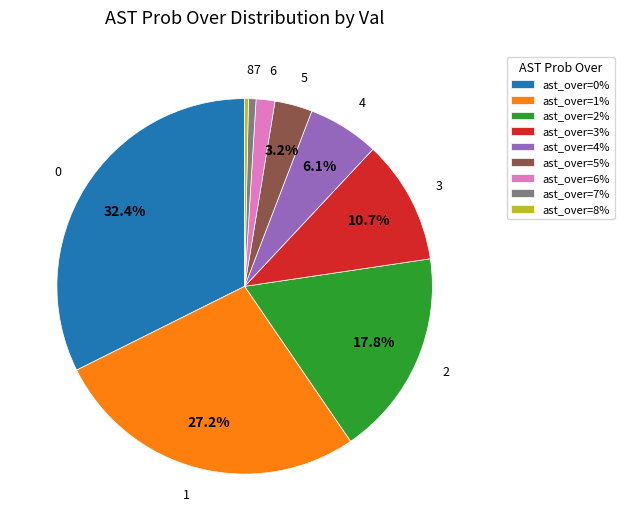

Approximately how many times larger is the value at ast_over=3% compared to ast_over=5%?

3.3